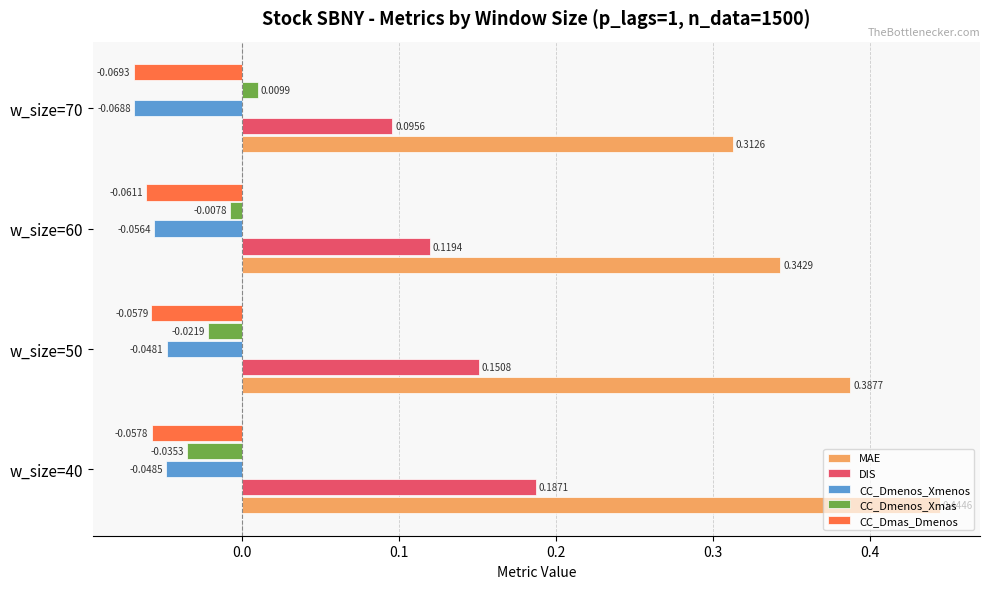

Which category has the highest value in the CC_Dmas_Dmenos series?

w_size=40